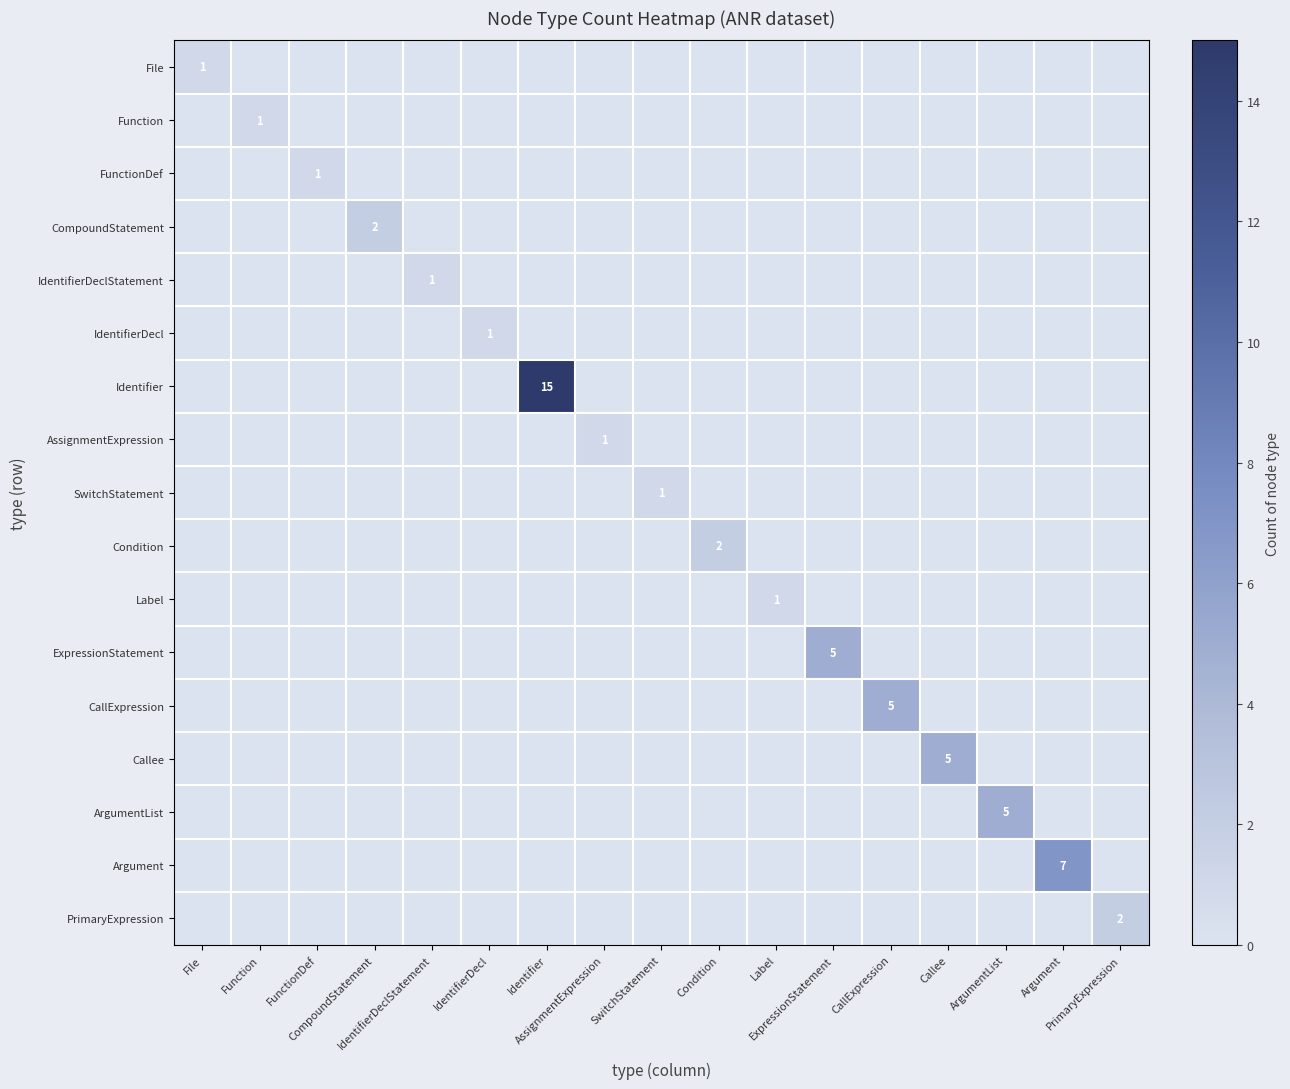

At which label does Label reach its minimum?

File